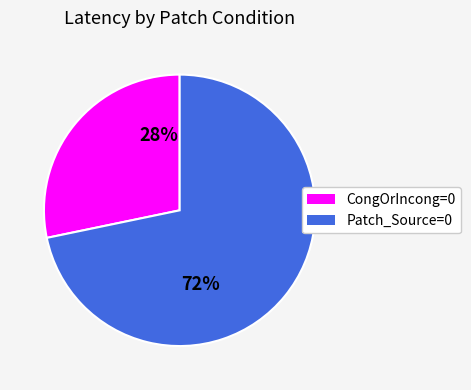

Is there any slice that represents more than half of the pie?

Yes